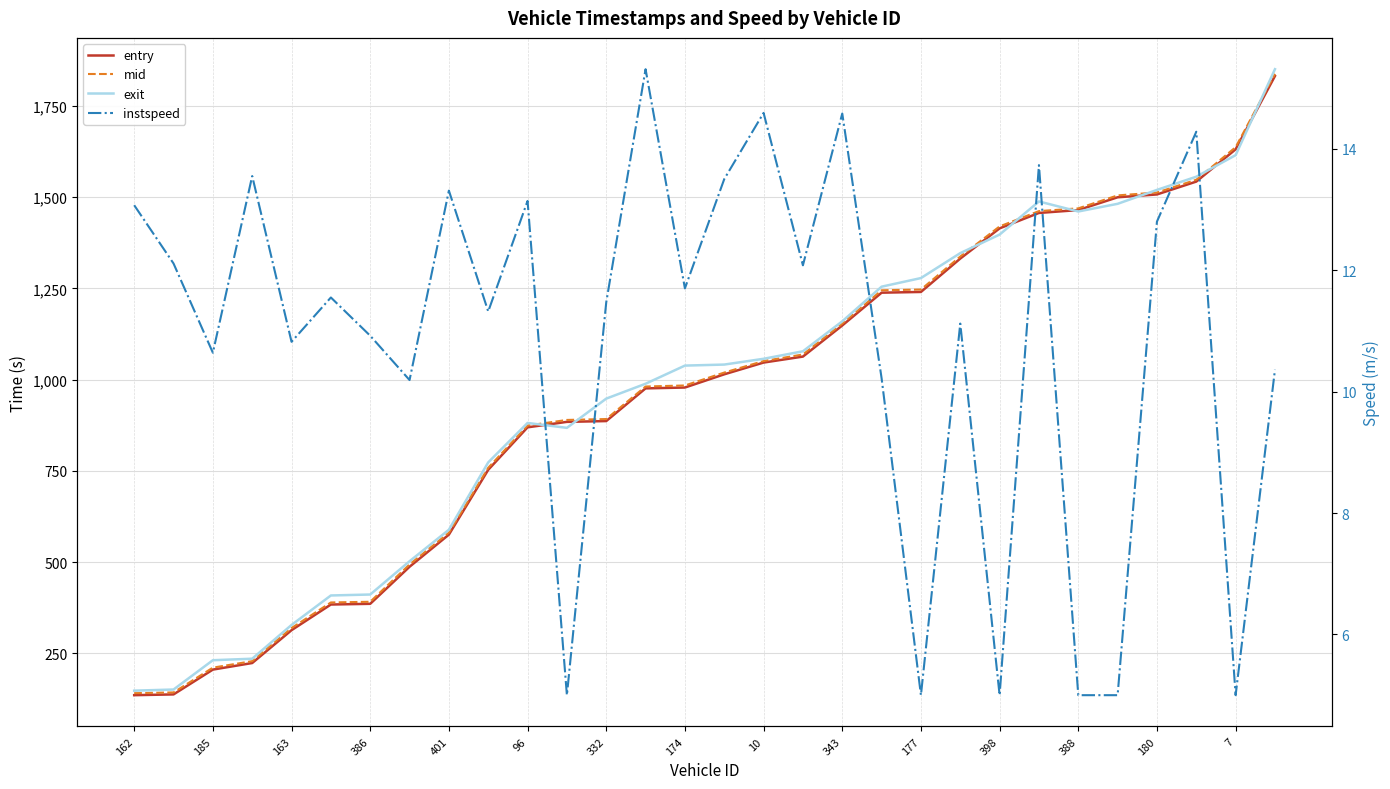

In instspeed, how many points are lower than both neighbors (excluding endpoints)?

10